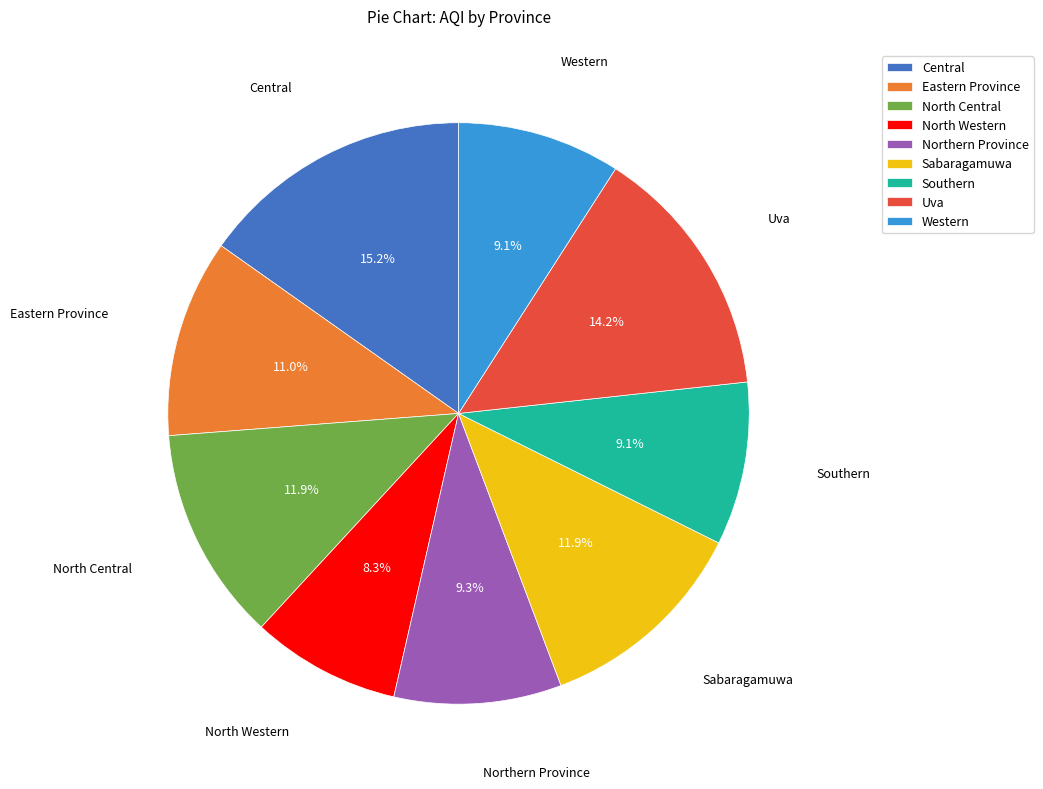

True or false: Central accounts for 15% of the total.

True